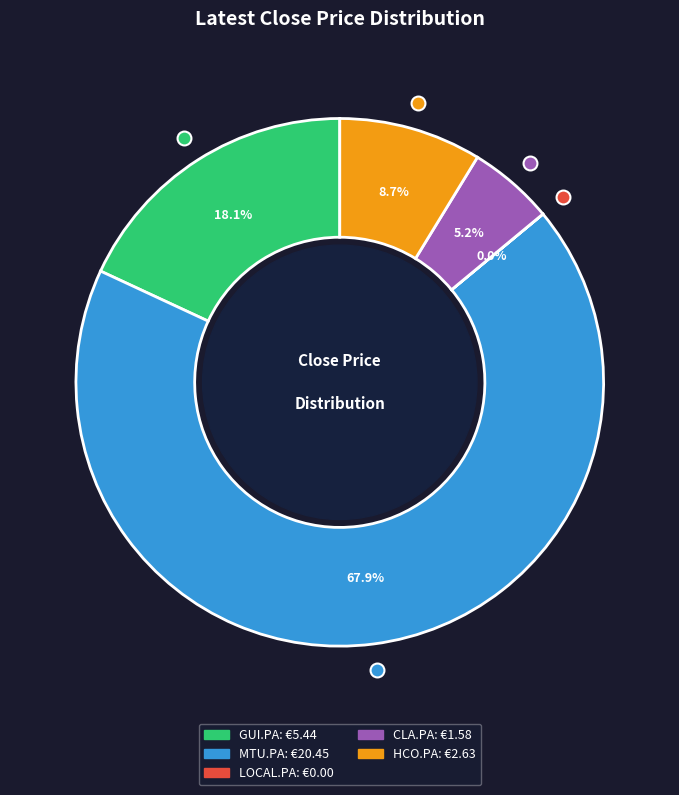

Does any single category account for the majority?

Yes